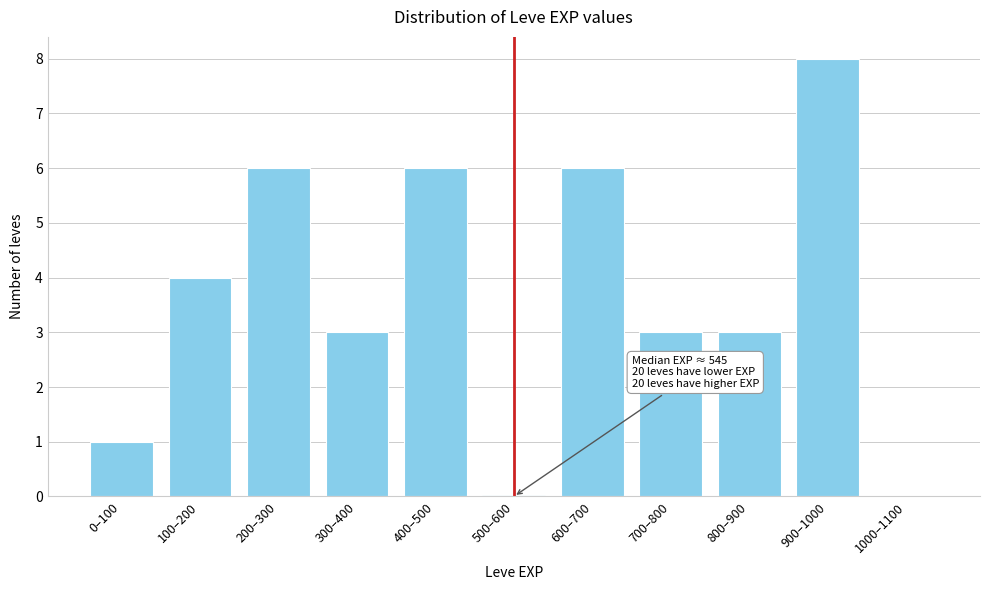

Reading left to right, transcribe all the data shown in this chart.

0–100=1	100–200=4	200–300=6	300–400=3	400–500=6	500–600=0	600–700=6	700–800=3	800–900=3	900–1000=8	1000–1100=0